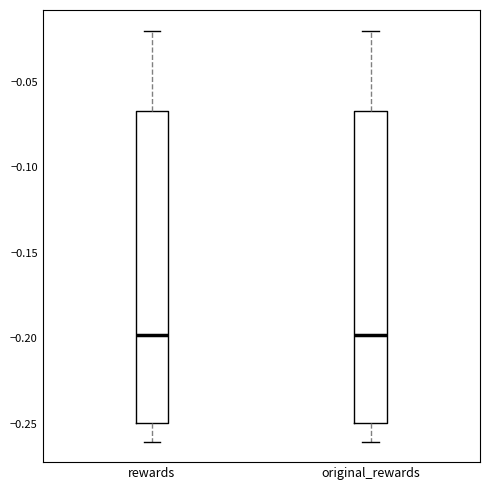

Reading left to right, read every box against the y-axis: the position of its median line, the range the box covers, and the ends of its whiskers. The values are not printed on the chart, so give them approximately, as read against the axis.

rewards: median -0.200, box -0.250 to -0.065, whiskers -0.260 to -0.020
original_rewards: median -0.200, box -0.250 to -0.065, whiskers -0.260 to -0.020